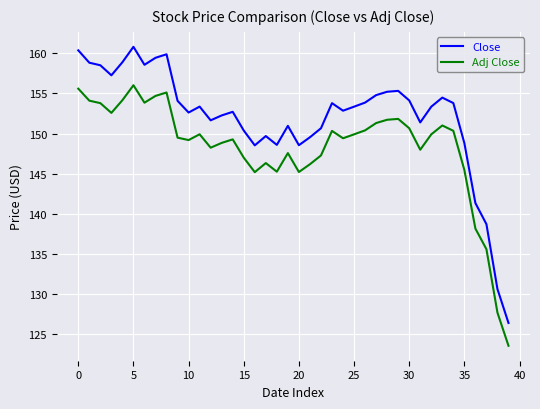

What is the sum of all Adj Close values?

5930.1